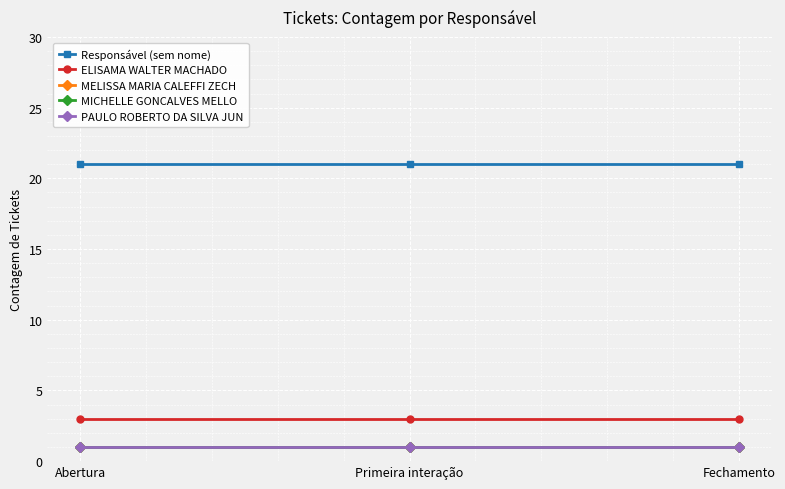

Reading right to left, transcribe all the data shown in this chart.

Responsável (sem nome): Fechamento=21	Primeira interação=21	Abertura=21
ELISAMA WALTER MACHADO: Fechamento=3	Primeira interação=3	Abertura=3
MELISSA MARIA CALEFFI ZECH: Fechamento=1	Primeira interação=1	Abertura=1
MICHELLE GONCALVES MELLO: Fechamento=1	Primeira interação=1	Abertura=1
PAULO ROBERTO DA SILVA JUN: Fechamento=1	Primeira interação=1	Abertura=1